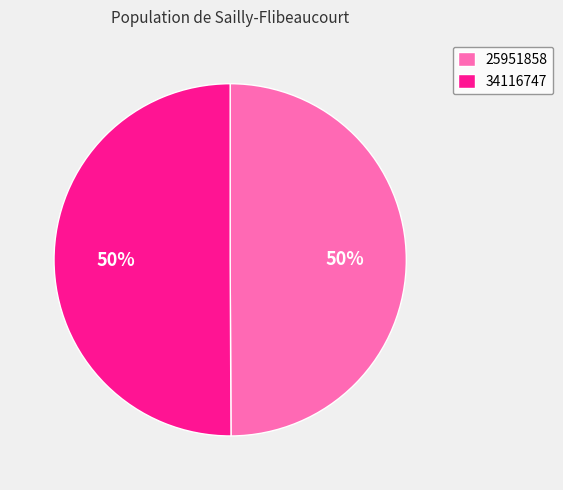

True or false: 25951858 accounts for 40% of the total.

False